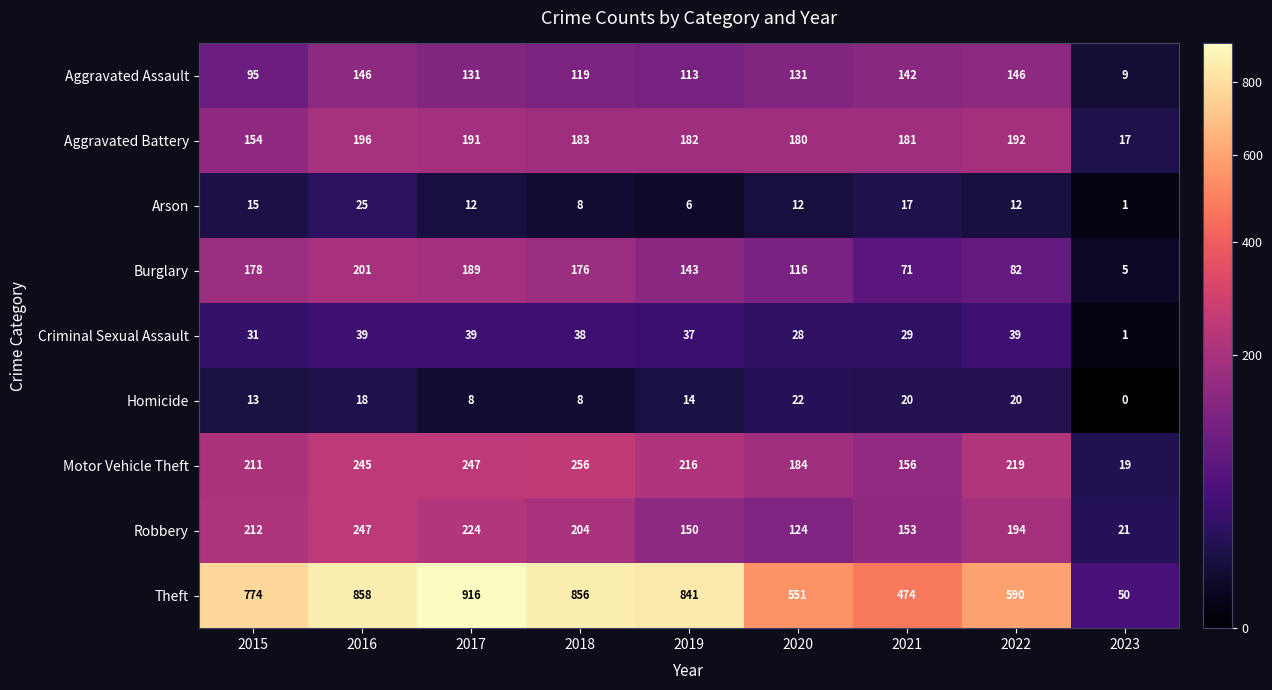

List the series in order of their peak value, highest first.

Theft, Motor Vehicle Theft, Robbery, Burglary, Aggravated Battery, Aggravated Assault, Criminal Sexual Assault, Arson, Homicide